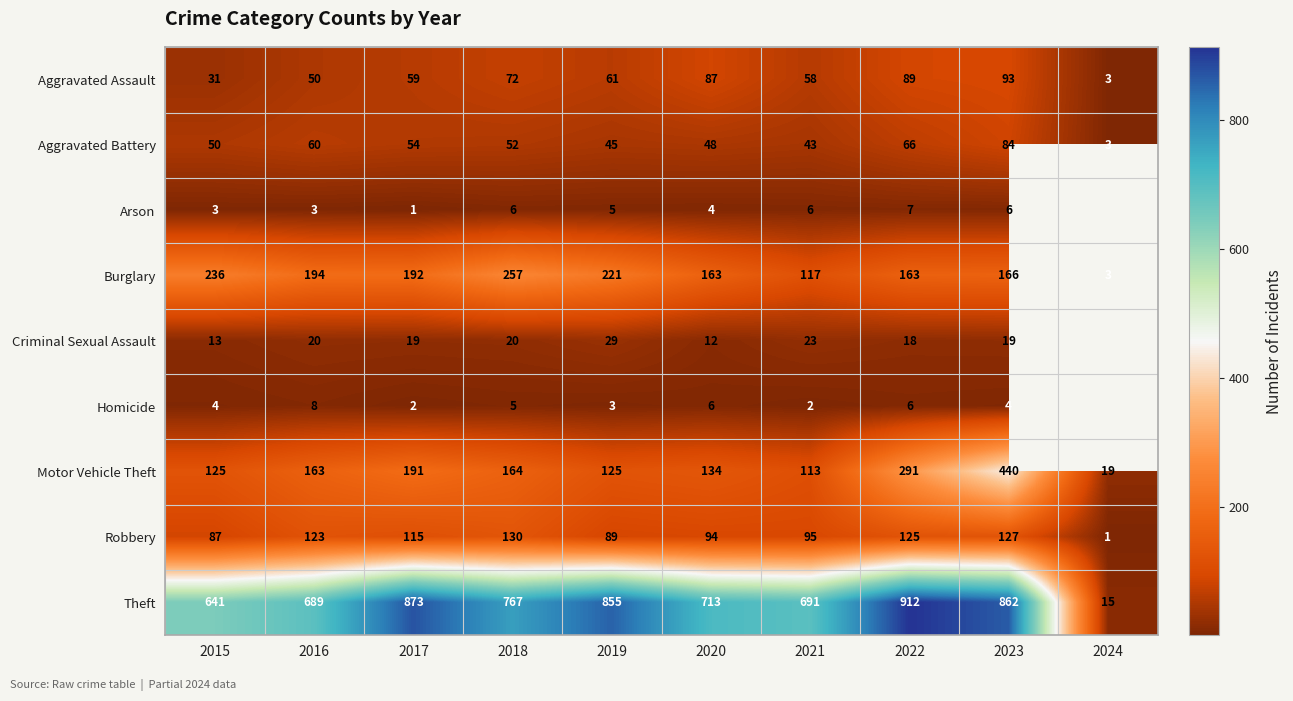

Between 2020 and 2017, which is larger?

2020